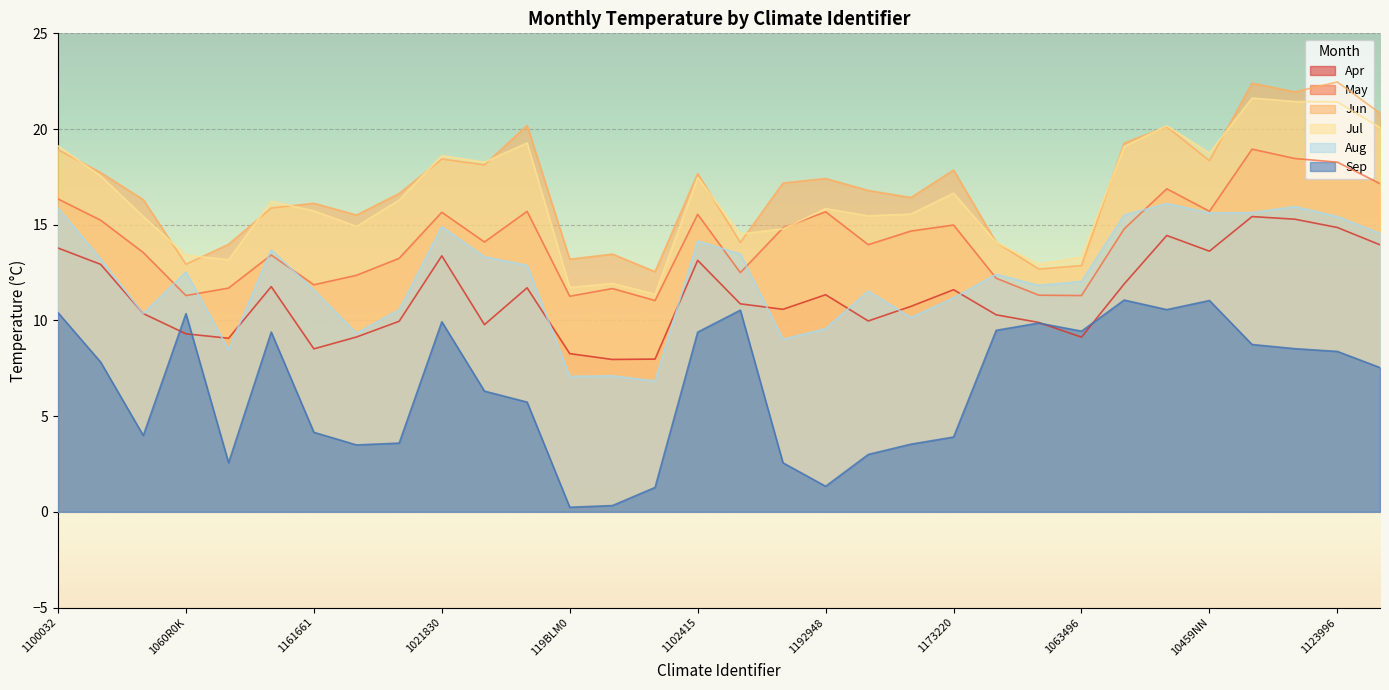

What is the total value across all series at 1021830?

90.9